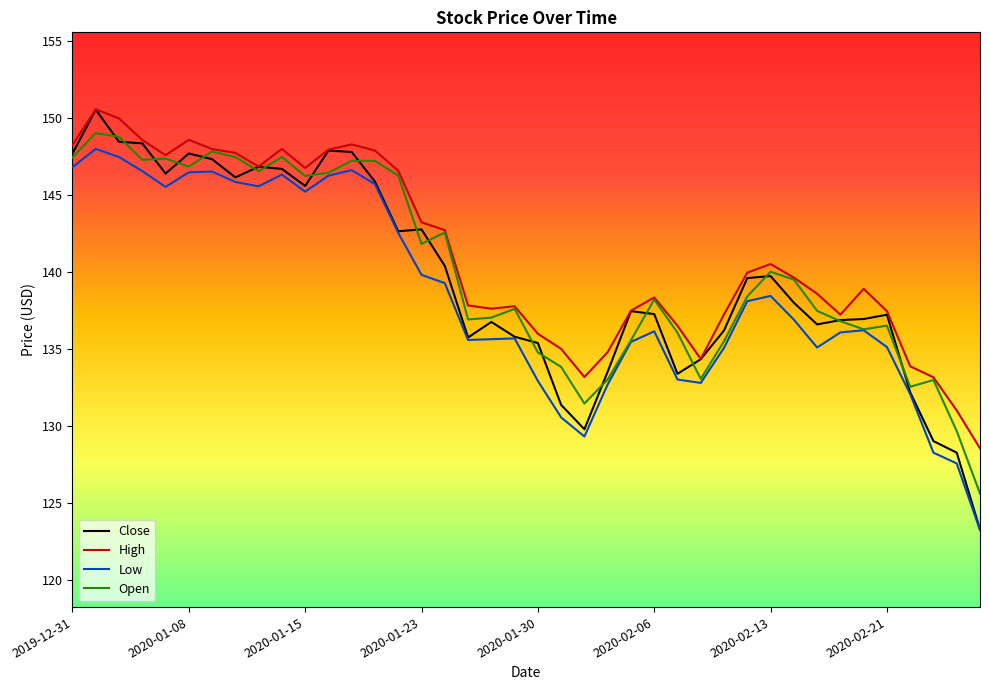

What is the minimum value for High?

128.5